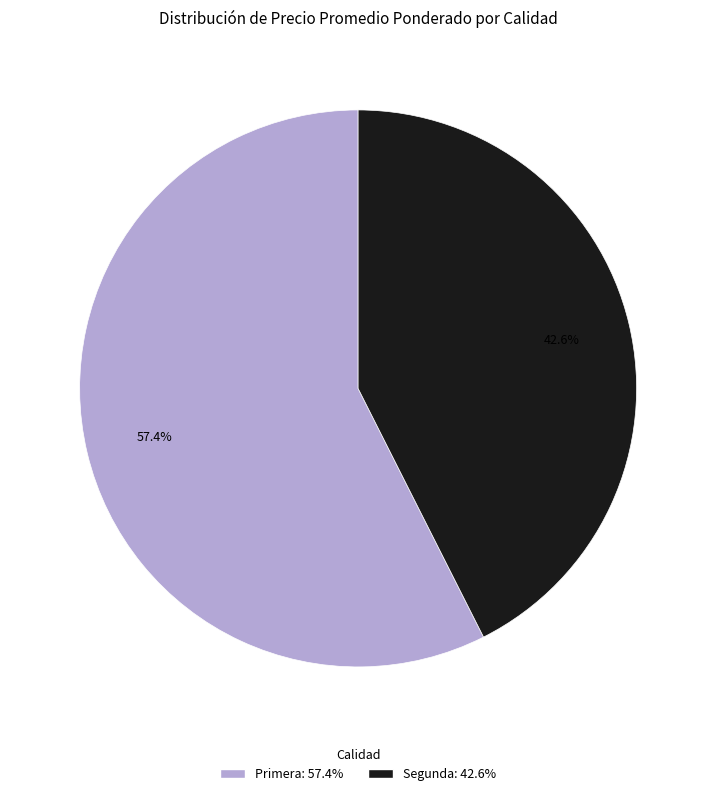

Is the sum of Primera: 57.4% and Segunda: 42.6% greater than half?

Yes